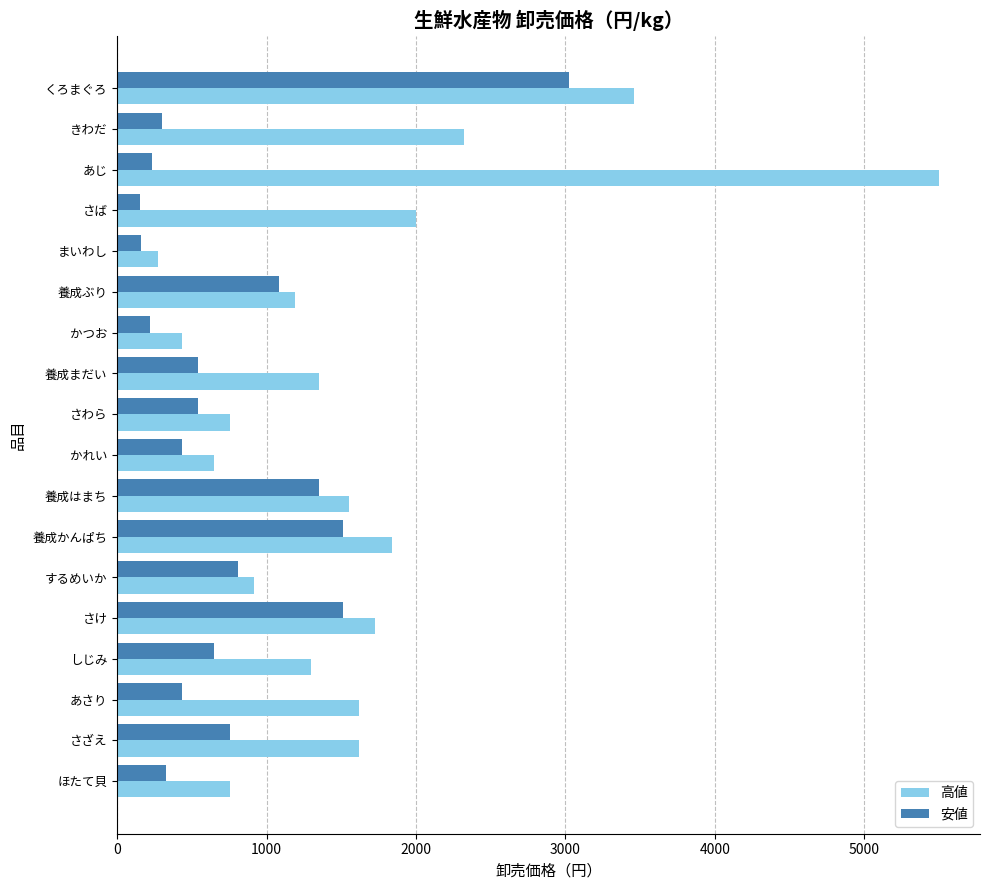

What are all the series names shown in the legend?

高値, 安値